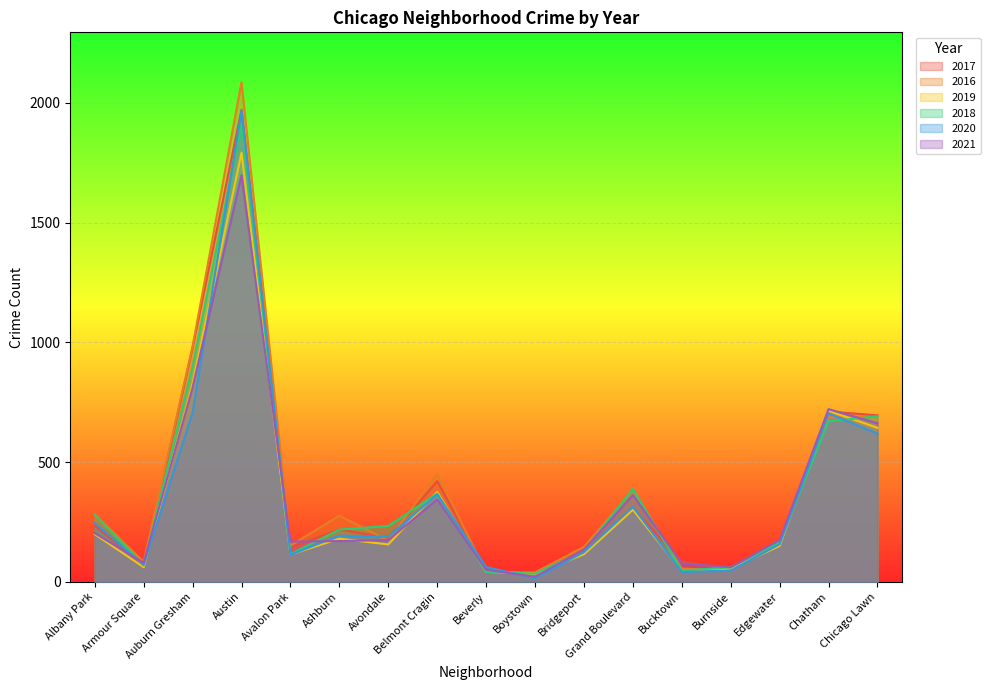

Is the value of 2020 at Avondale greater than the value of 2018 at Belmont Cragin?

No